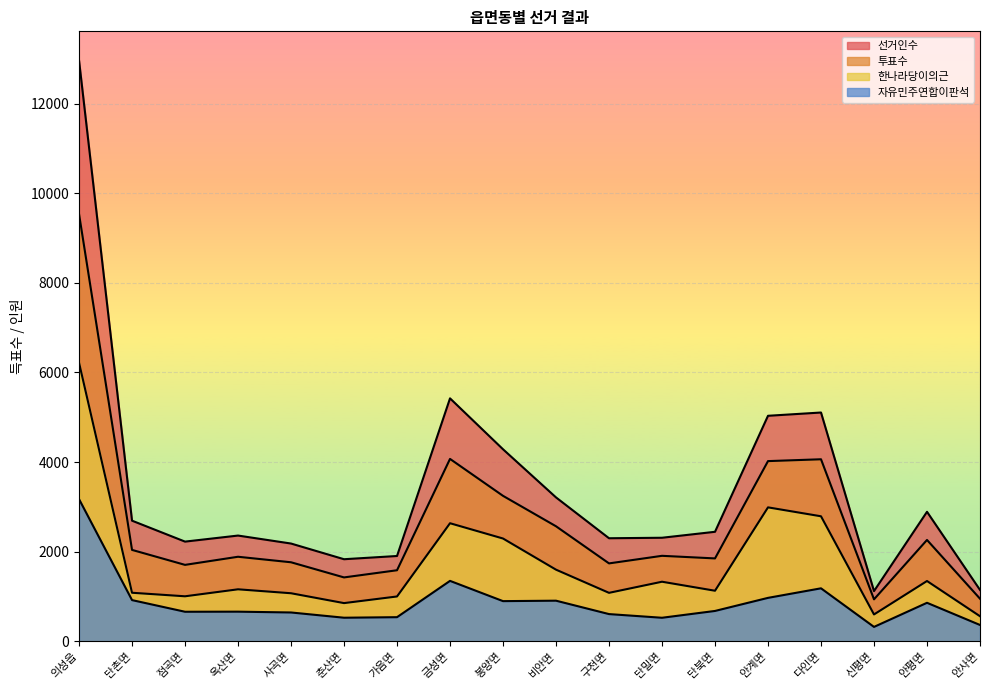

The 투표수 series shows 15564 at 의성읍. True or false?

False